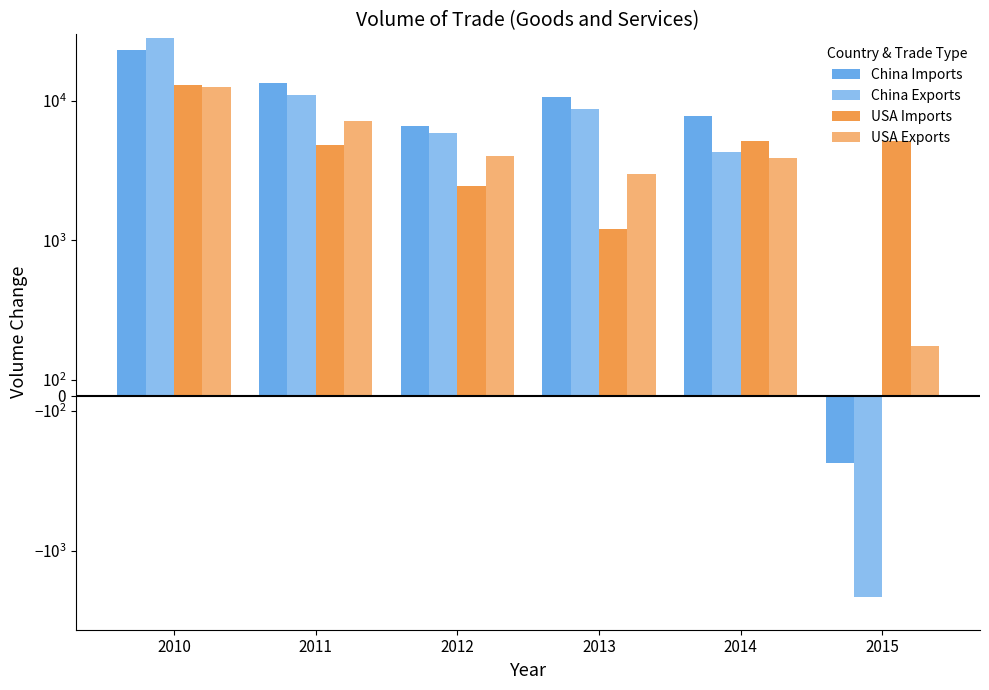

What is the difference between the maximum and minimum values in the China Exports series?

30617